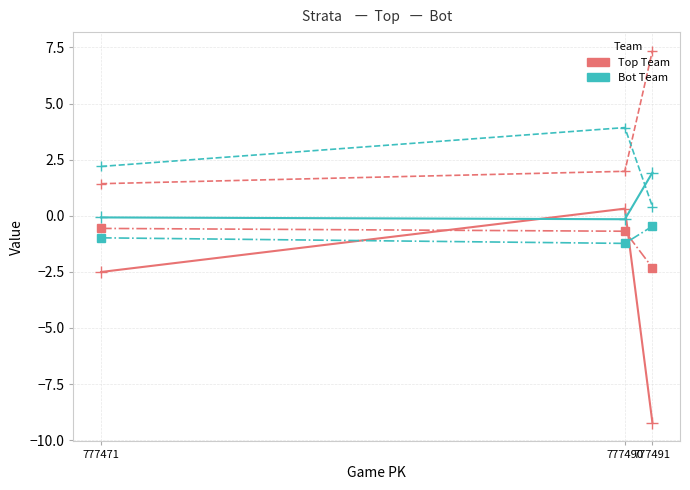

At which category is the sum across all series the highest?

777490